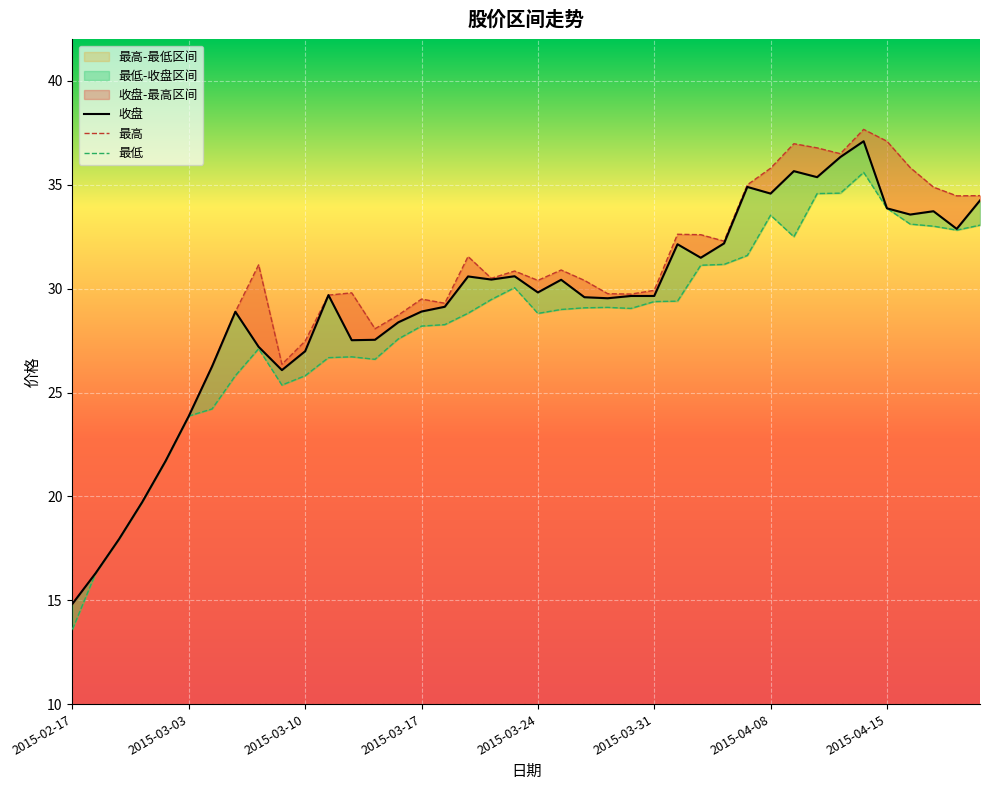

Where is the first local maximum for 最高?

2015-03-06